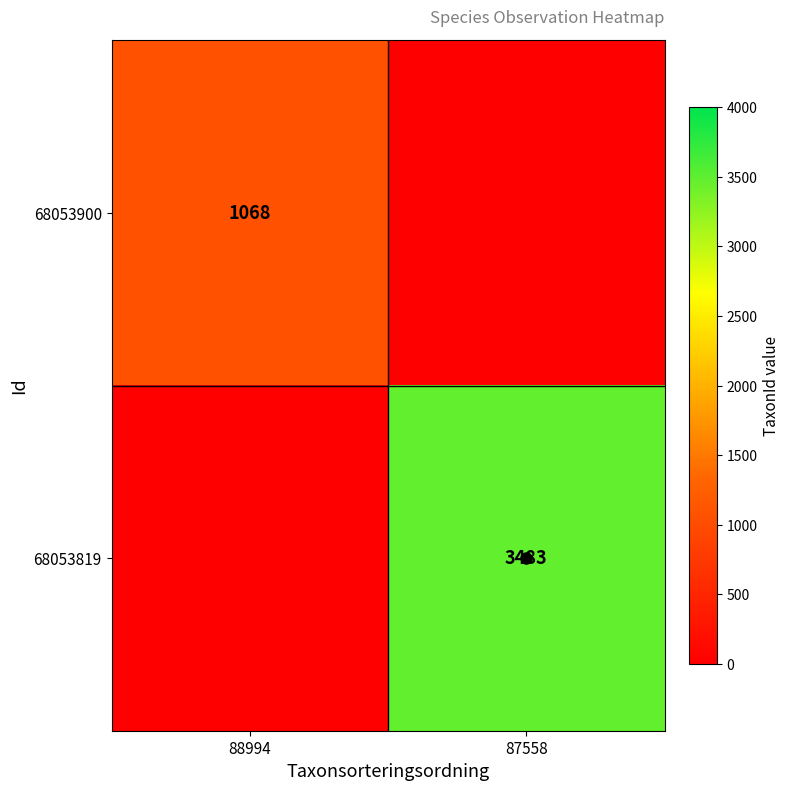

The 68053819 series shows 3483 at 87558. True or false?

True